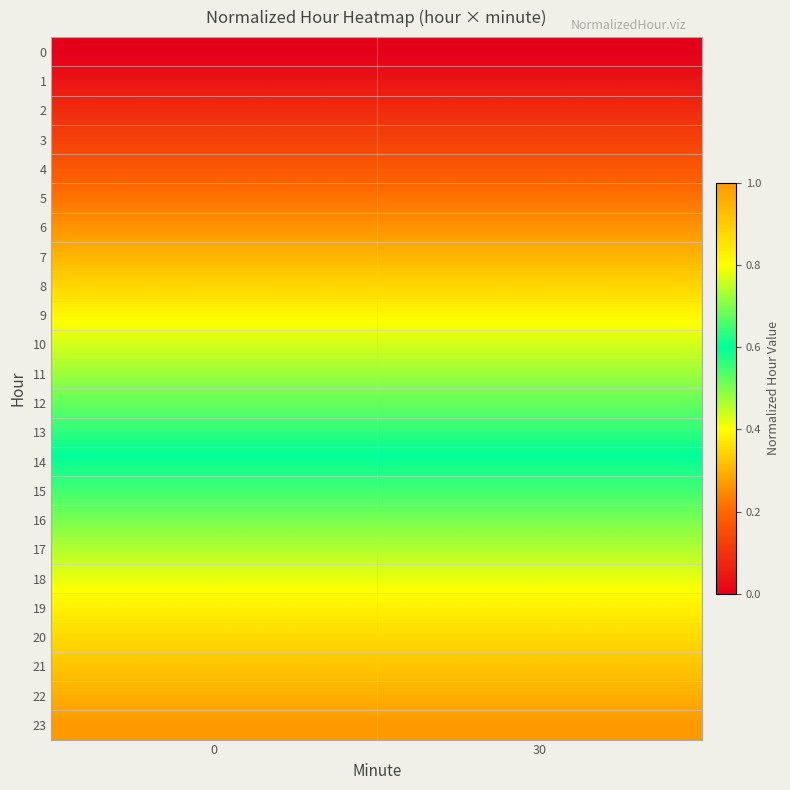

What is the total value across all series at 30?

12.0